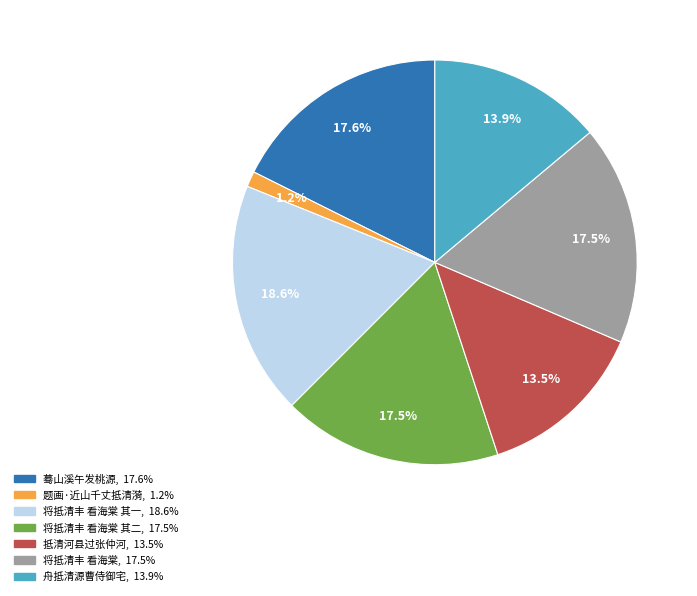

Is there a majority slice in this chart?

No